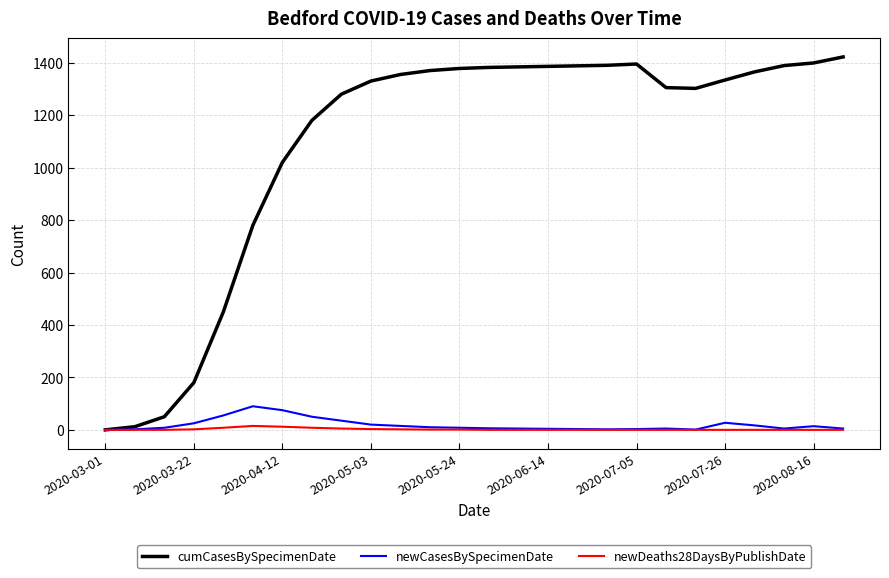

Rank the series by their maximum value, from highest to lowest.

cumCasesBySpecimenDate, newCasesBySpecimenDate, newDeaths28DaysByPublishDate